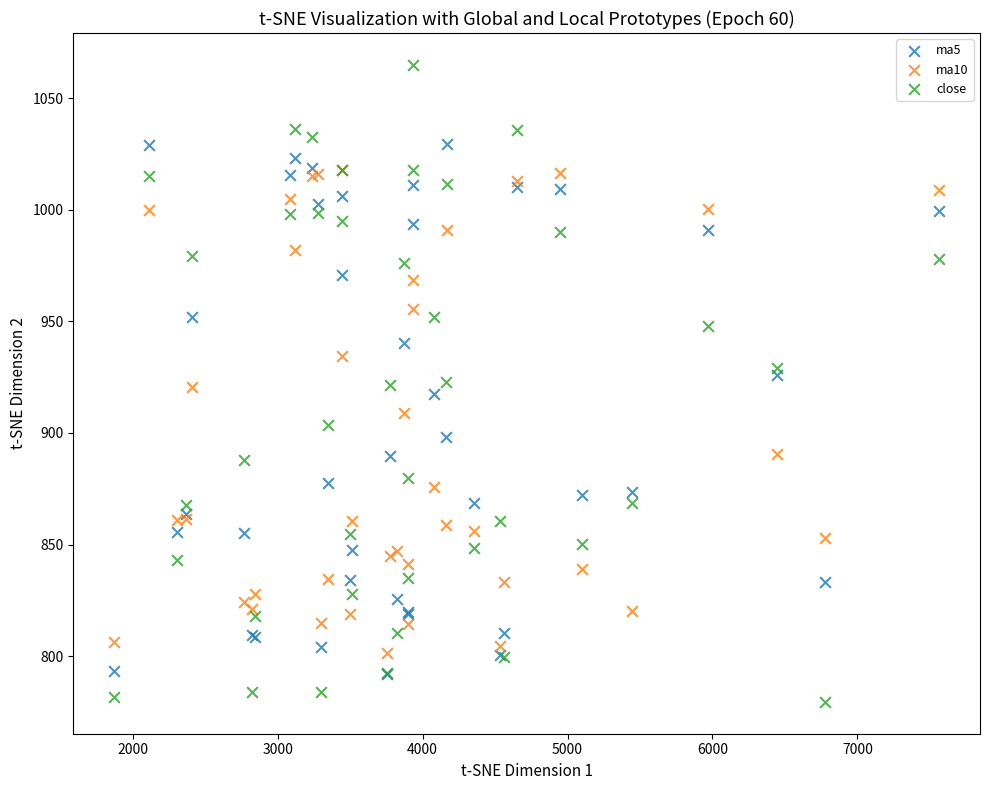

Which series reaches the maximum Y coordinate?

close